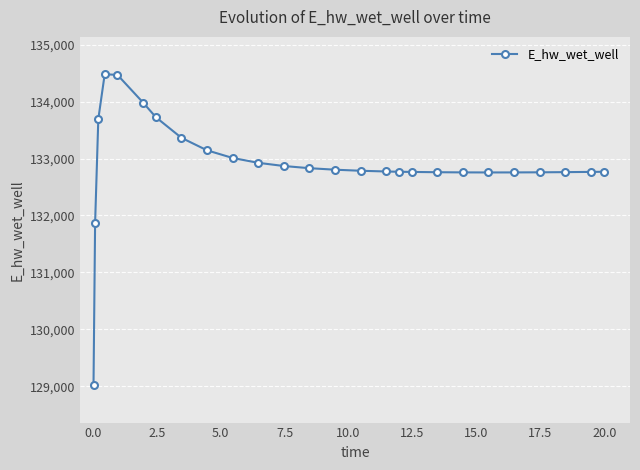

How many data points are above 132785?

13